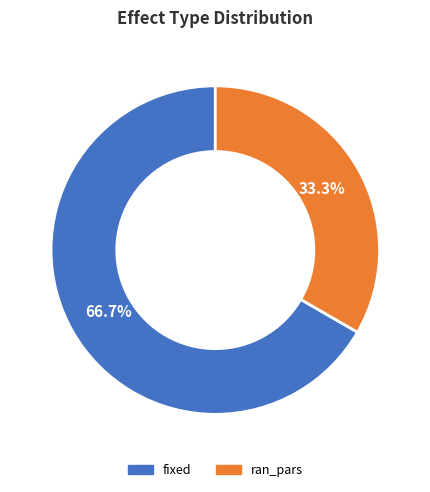

What is the smallest slice in the pie chart?

ran_pars